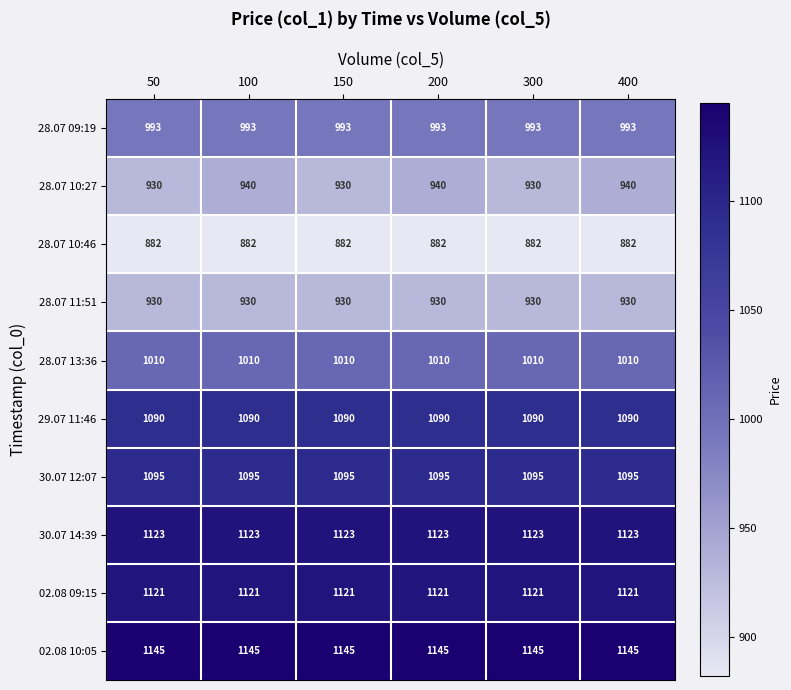

What is the difference between the highest and lowest values at 50?

263